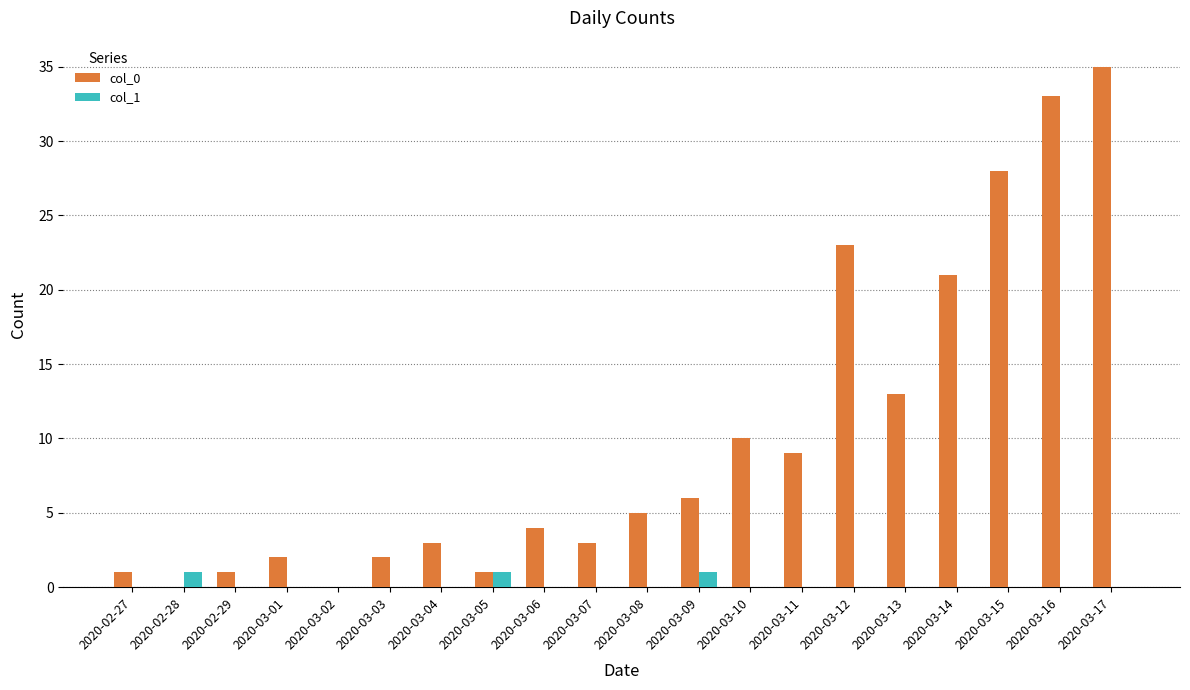

Which series changed the most between 2020-02-28 and 2020-03-06?

col_0